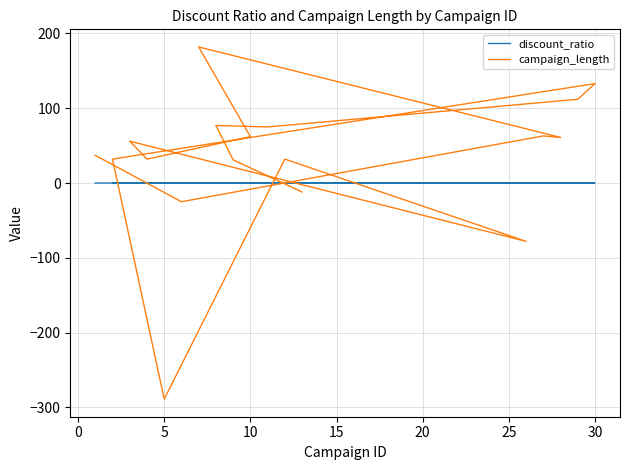

Where is the first local maximum for discount_ratio?

5